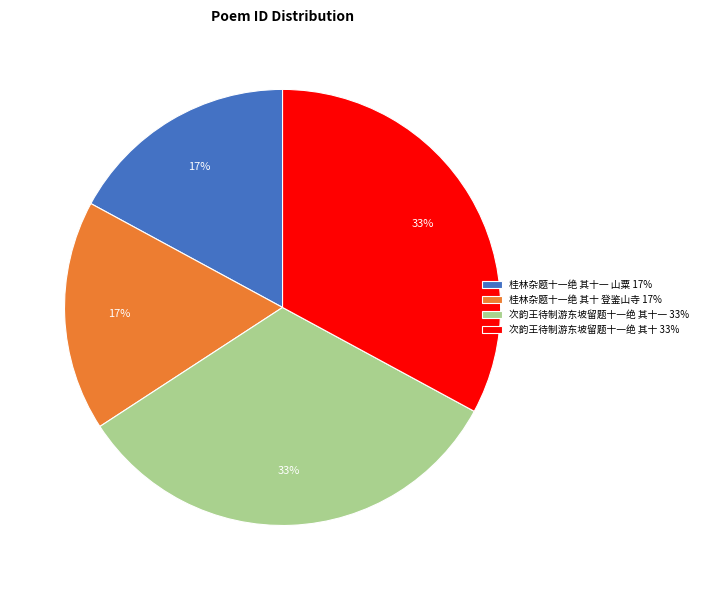

Does 次韵王待制游东坡留题十一绝 其十 33% account for over 50% of the chart?

No